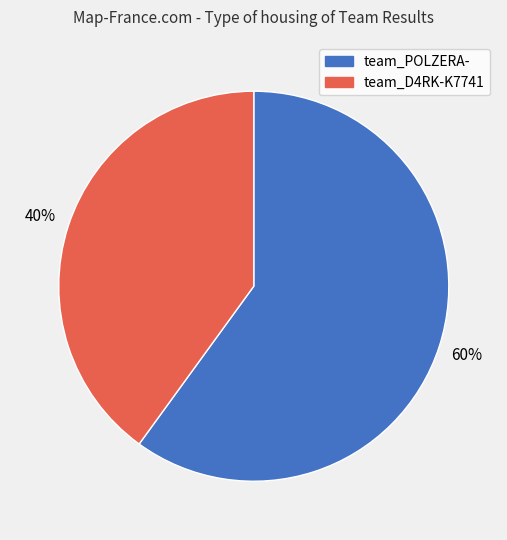

What is the largest slice in the pie chart?

team_POLZERA-